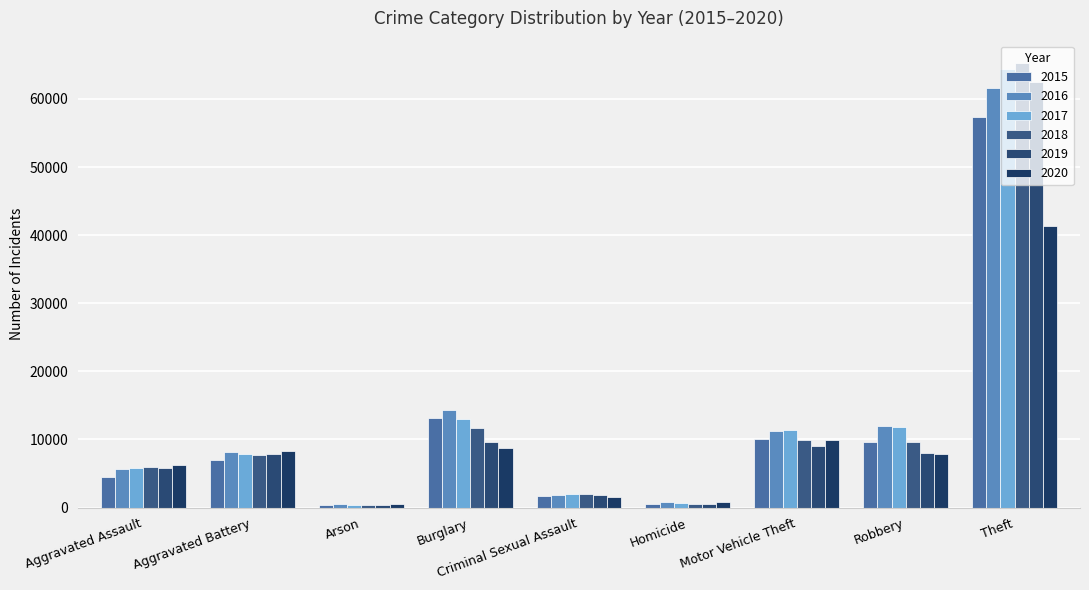

The 2019 series shows 5305 at Burglary. True or false?

False